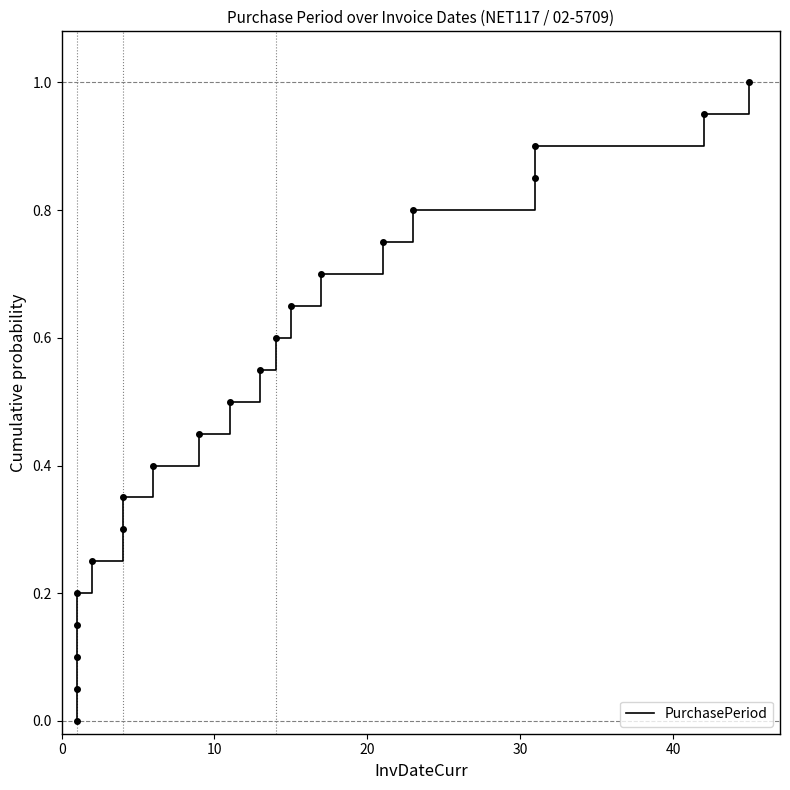

The value at 8 is 0.3. True or false?

False